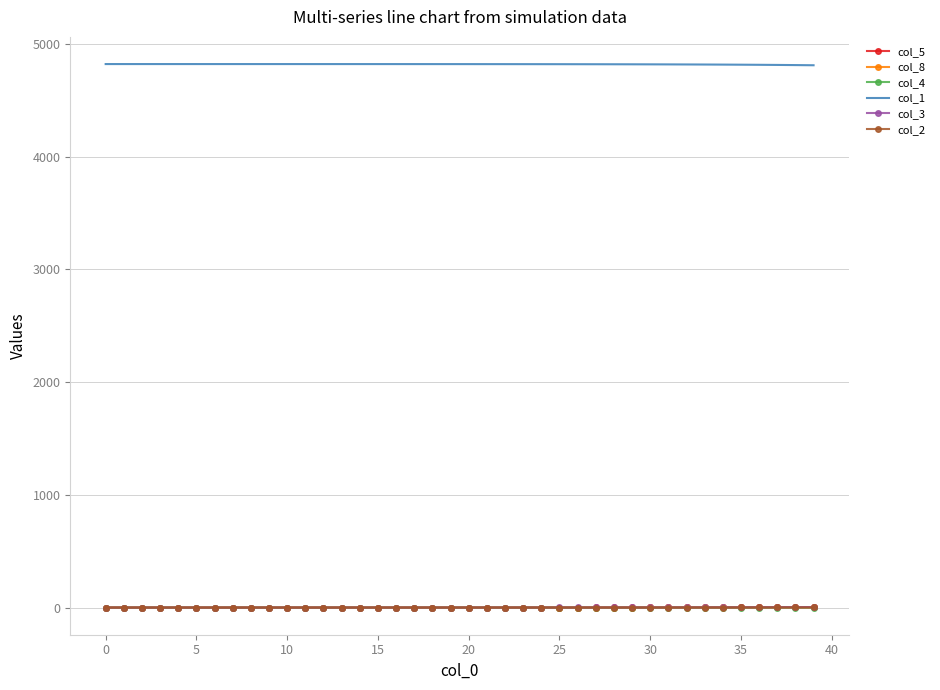

True or false: col_1 and col_3 cross at least once.

False